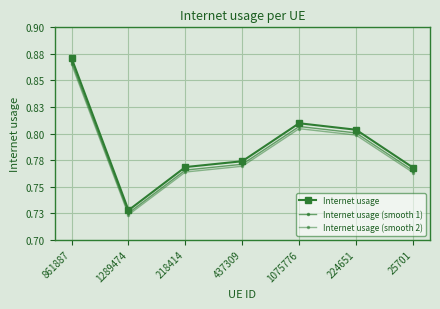

Count the Internet usage (smooth 2) values in the range 0 to 1.

7